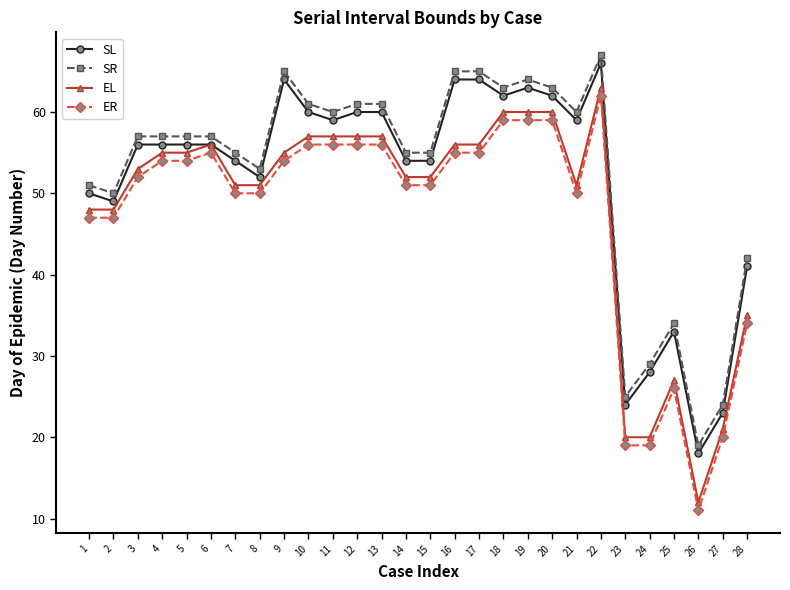

Is the value of SL at 7 greater than the value of ER at 14?

Yes